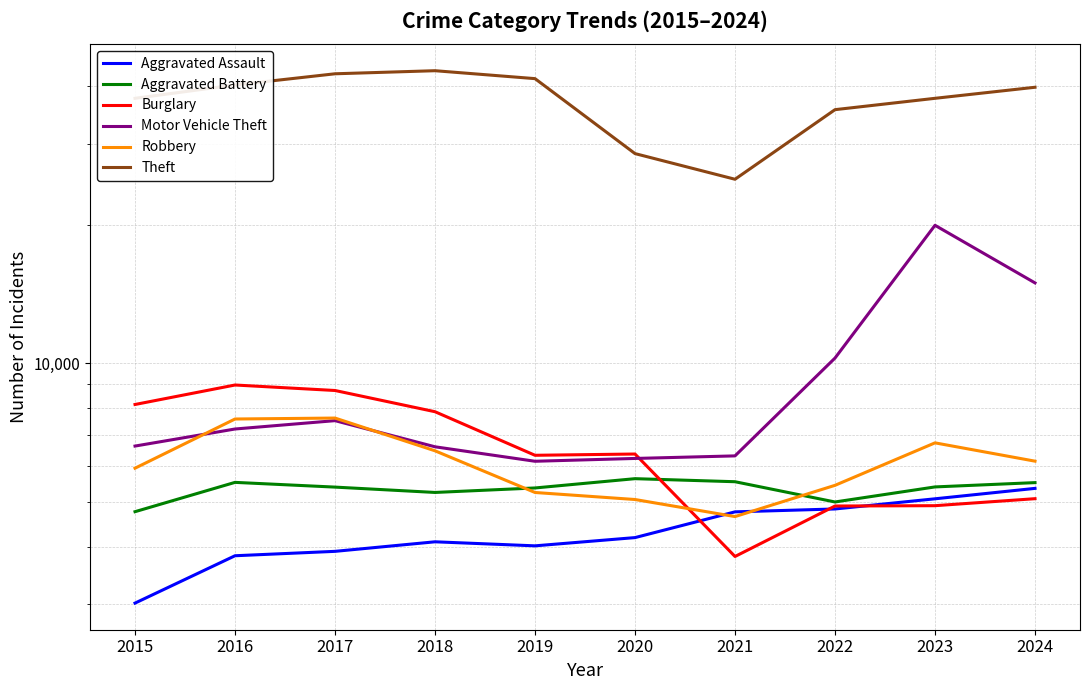

In Aggravated Assault, how many points are lower than both neighbors (excluding endpoints)?

1